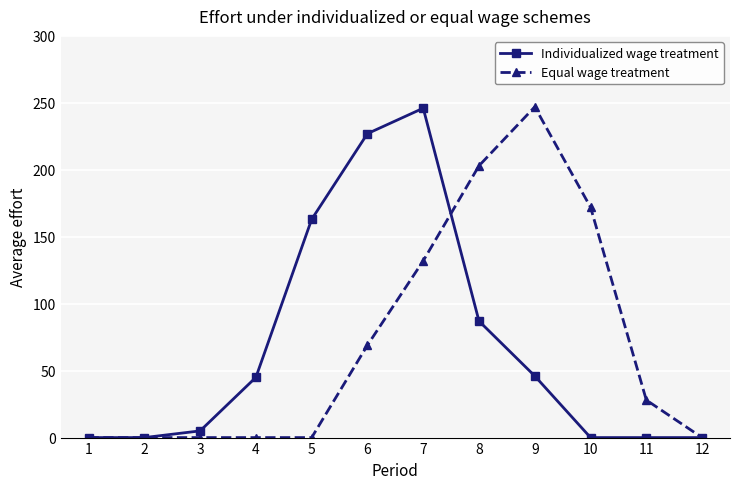

The value of Equal wage treatment at 9 is 393. True or false?

False